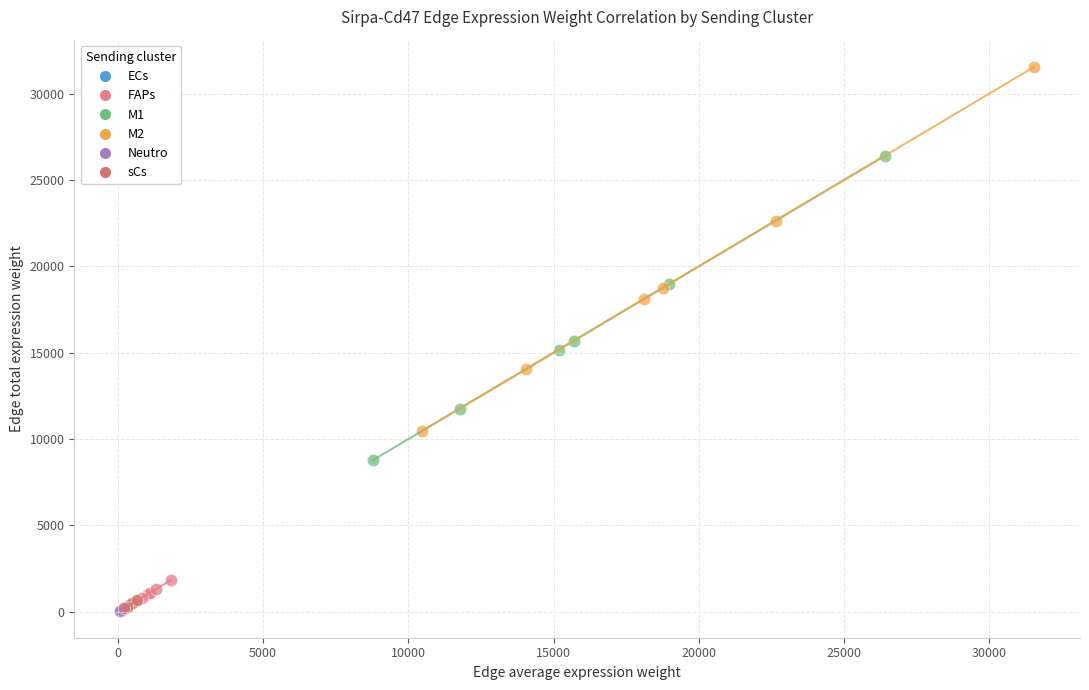

Which series reaches the maximum Y coordinate?

M2